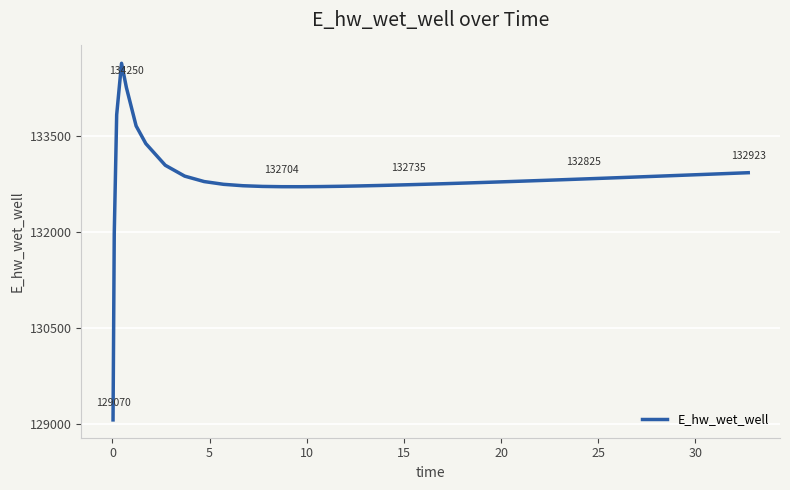

What is the maximum value shown in the chart?

134628.0